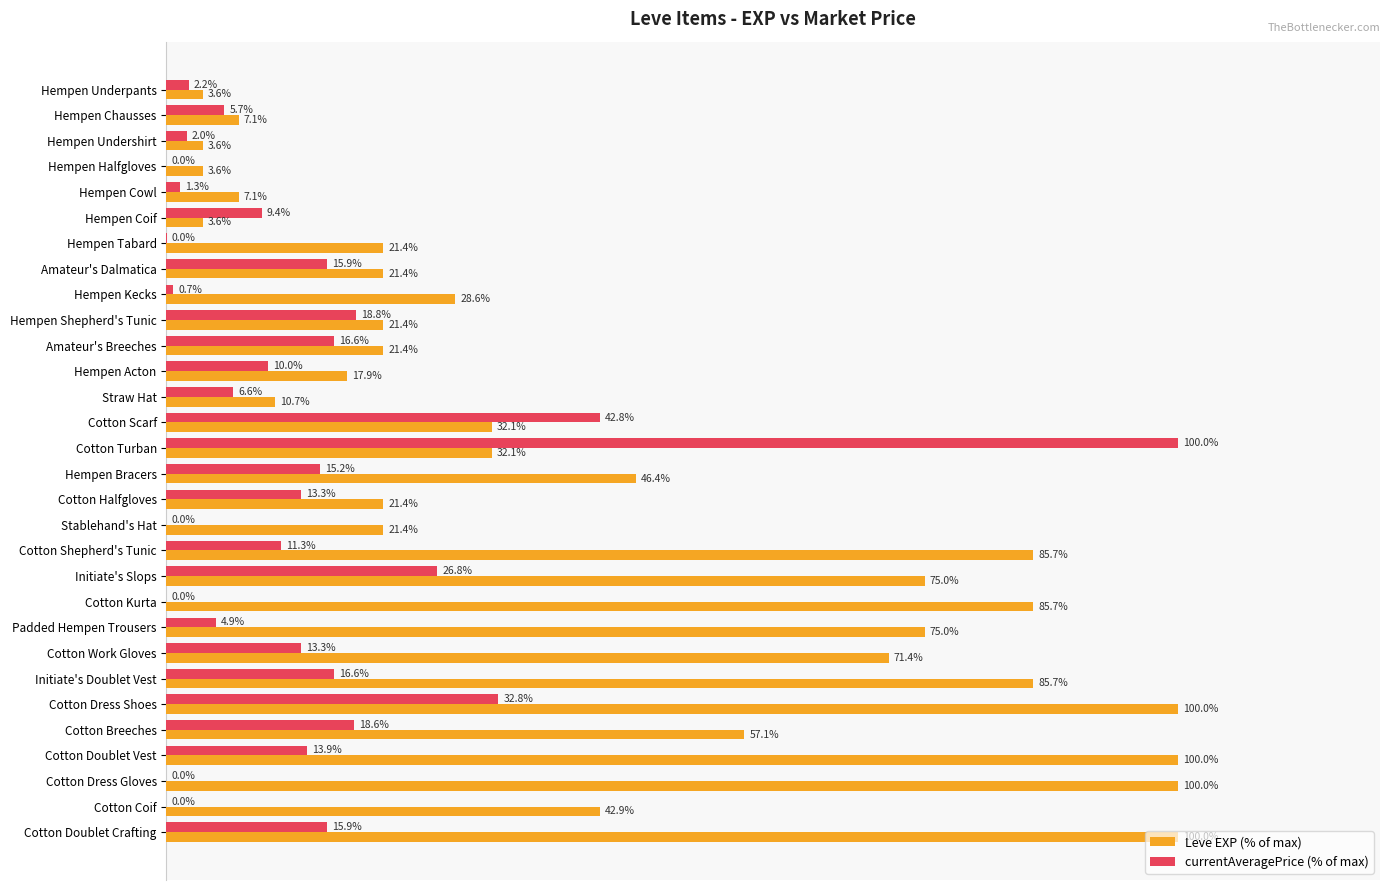

Which series has the widest spread of values?

currentAveragePrice (% of max)